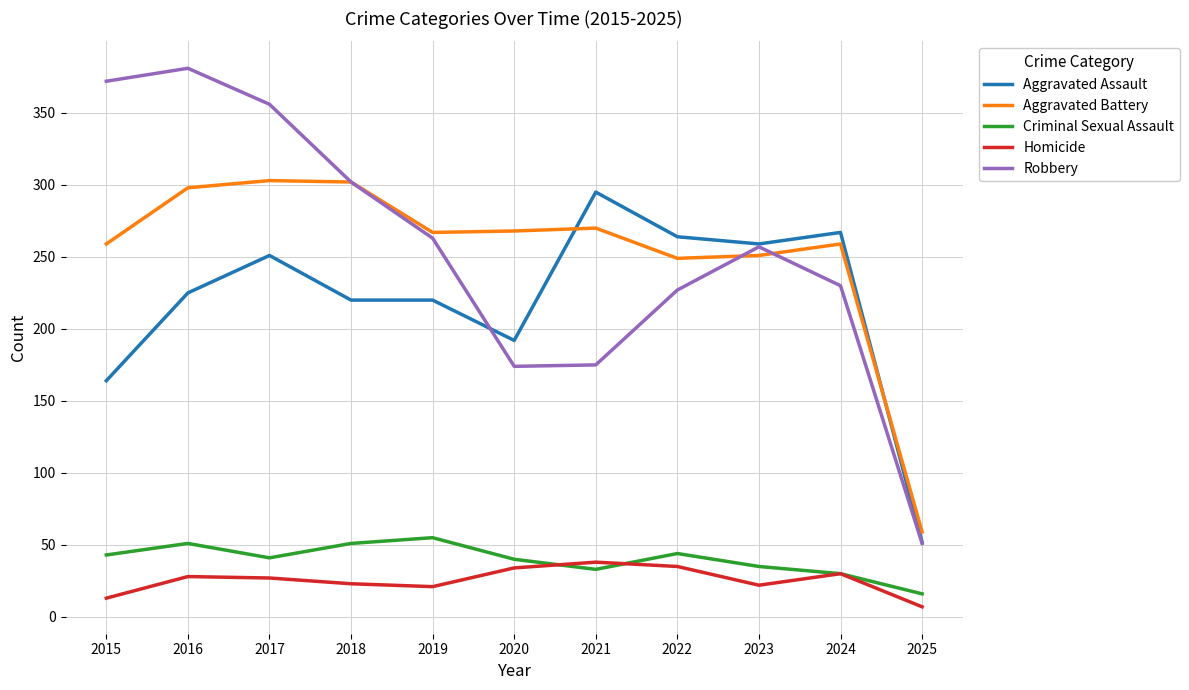

At 2015, list the series in order from largest to smallest.

Robbery, Aggravated Battery, Aggravated Assault, Criminal Sexual Assault, Homicide